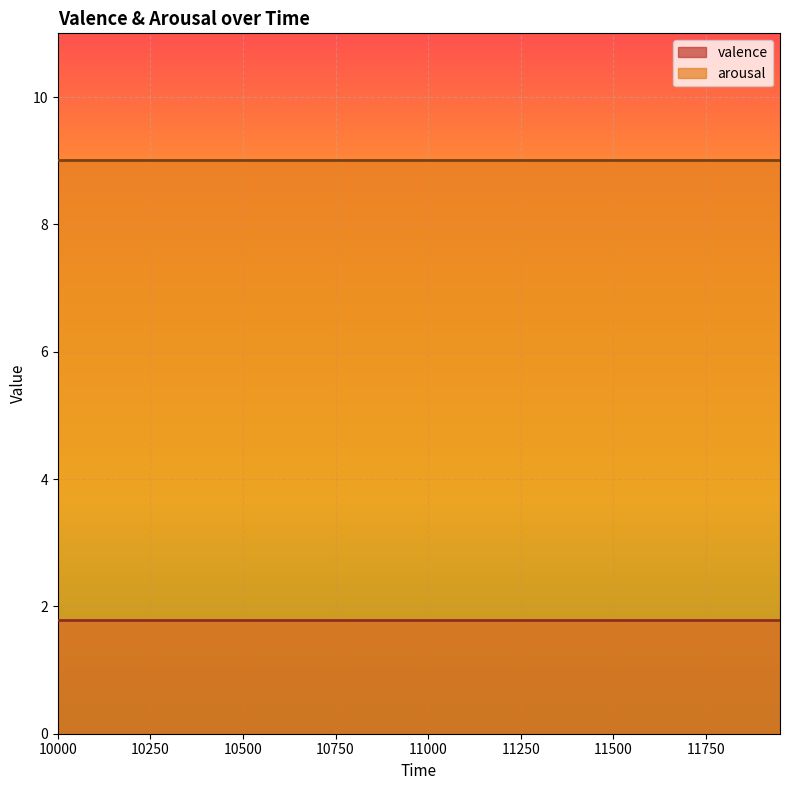

At which label does valence reach its minimum?

10000